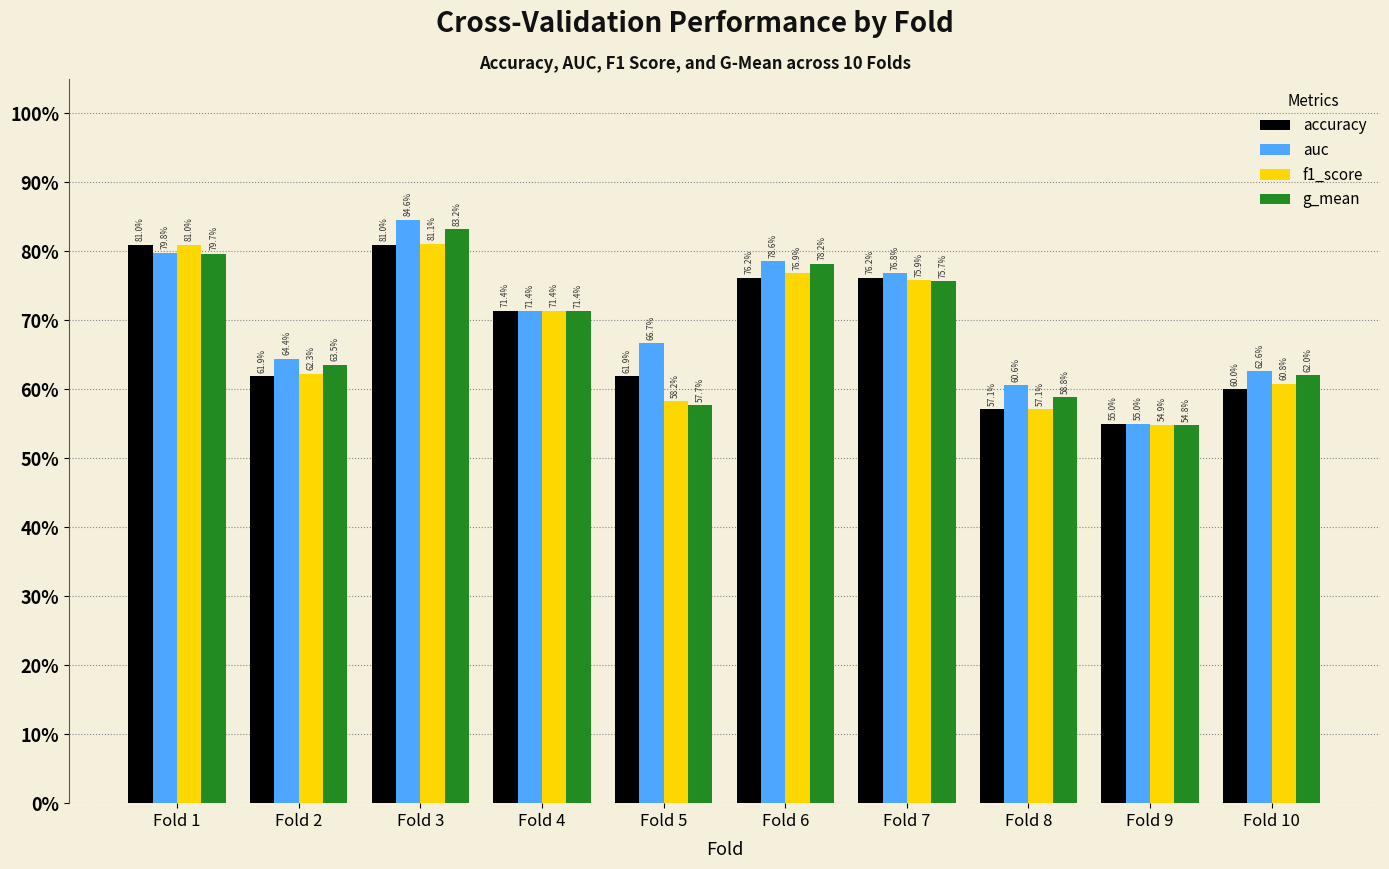

Which series has the largest total across all categories?

auc